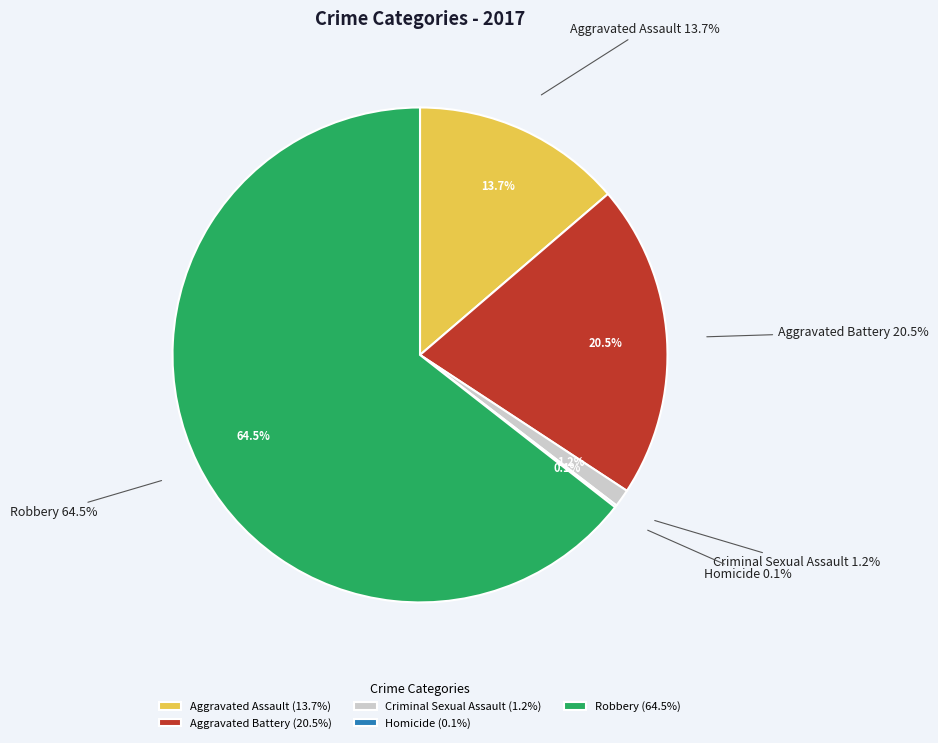

Count the number of slices in the pie.

5